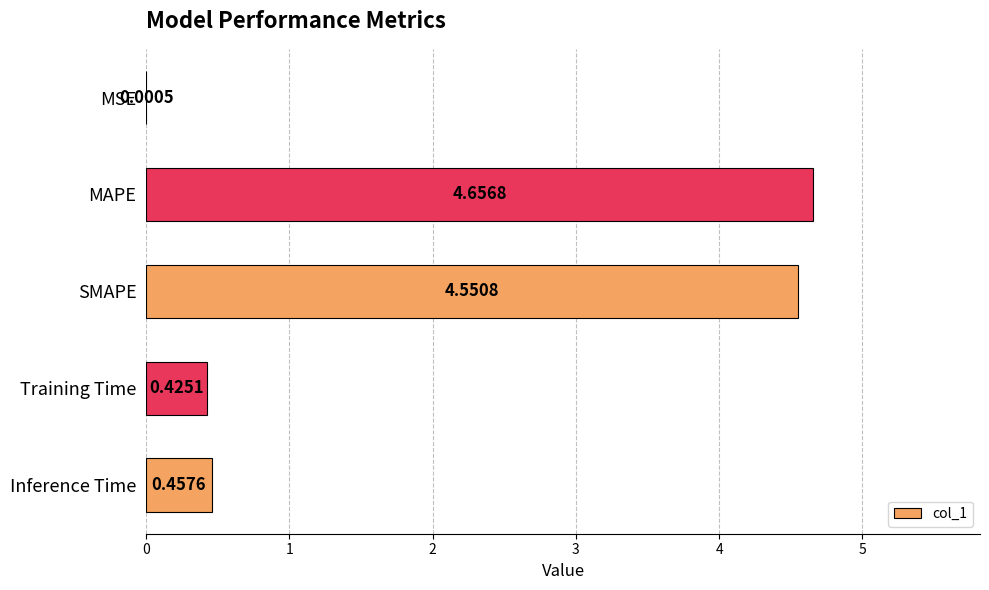

Where is the data nearest to the value 2?

Inference Time